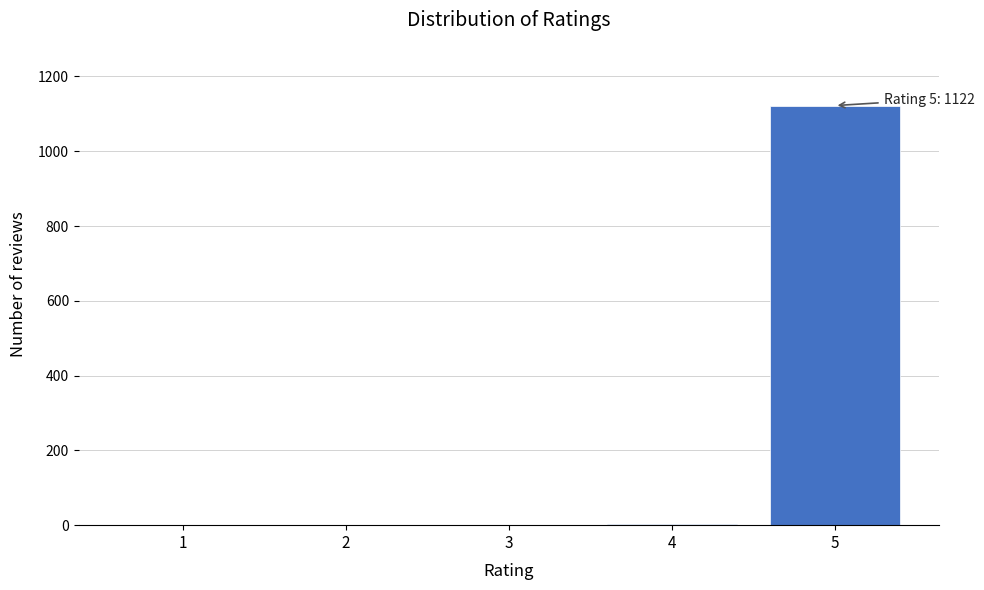

What is the greatest value displayed?

1122